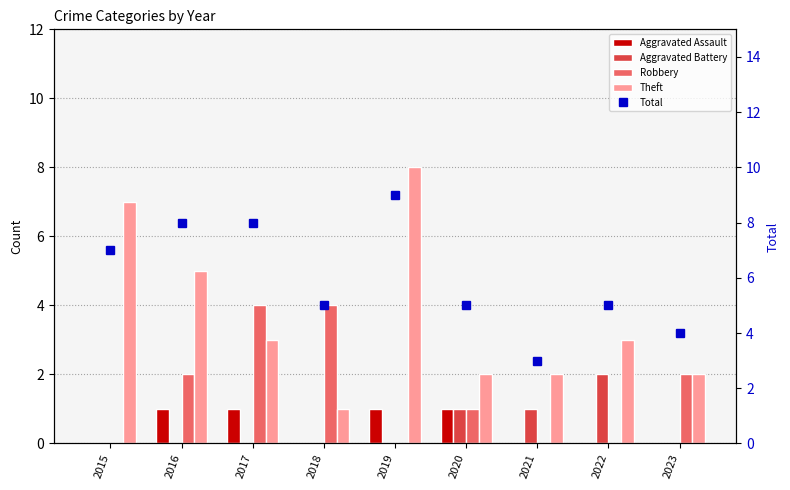

At which label does Aggravated Assault reach its minimum?

2015